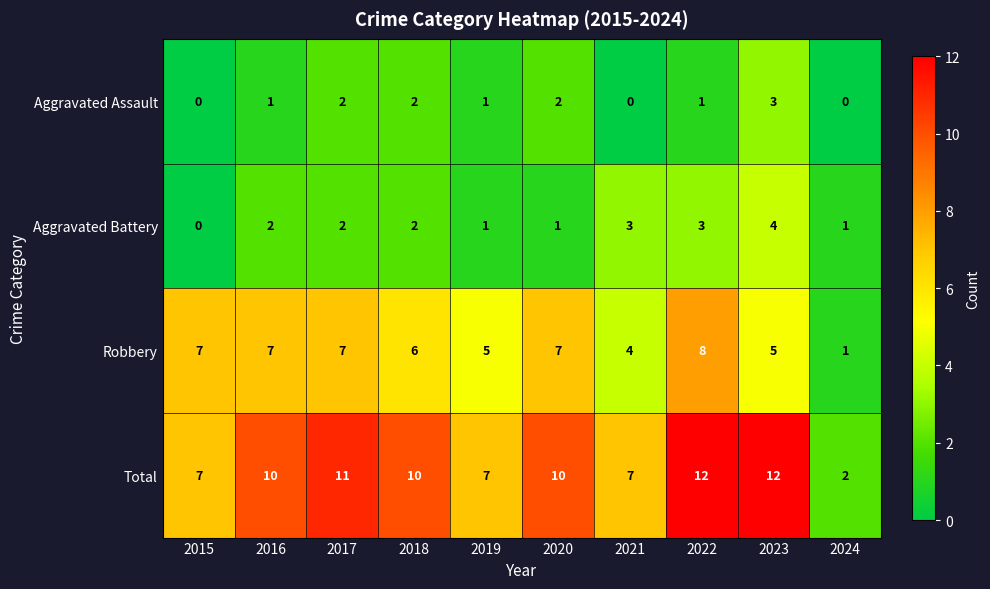

The value of Aggravated Assault at 2022 is 1. True or false?

True